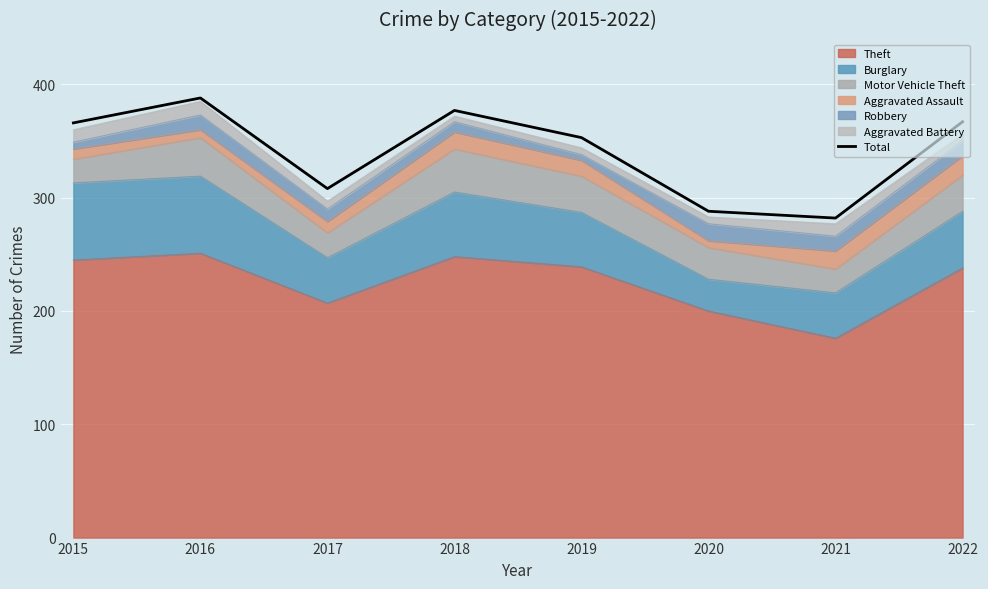

Rank the categories by value from highest to lowest.

2016, 2018, 2022, 2015, 2019, 2017, 2020, 2021